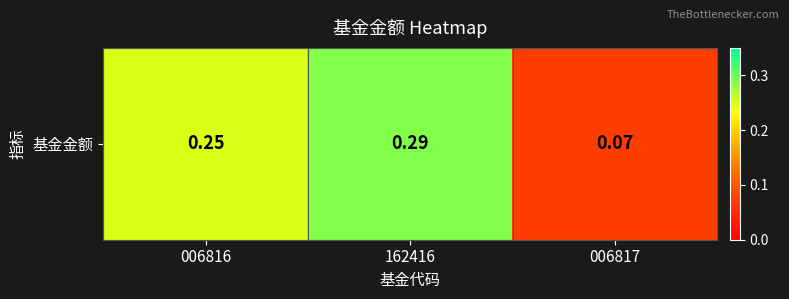

Reading right to left, transcribe all the data shown in this chart.

006817=0.1	162416=0.3	006816=0.2